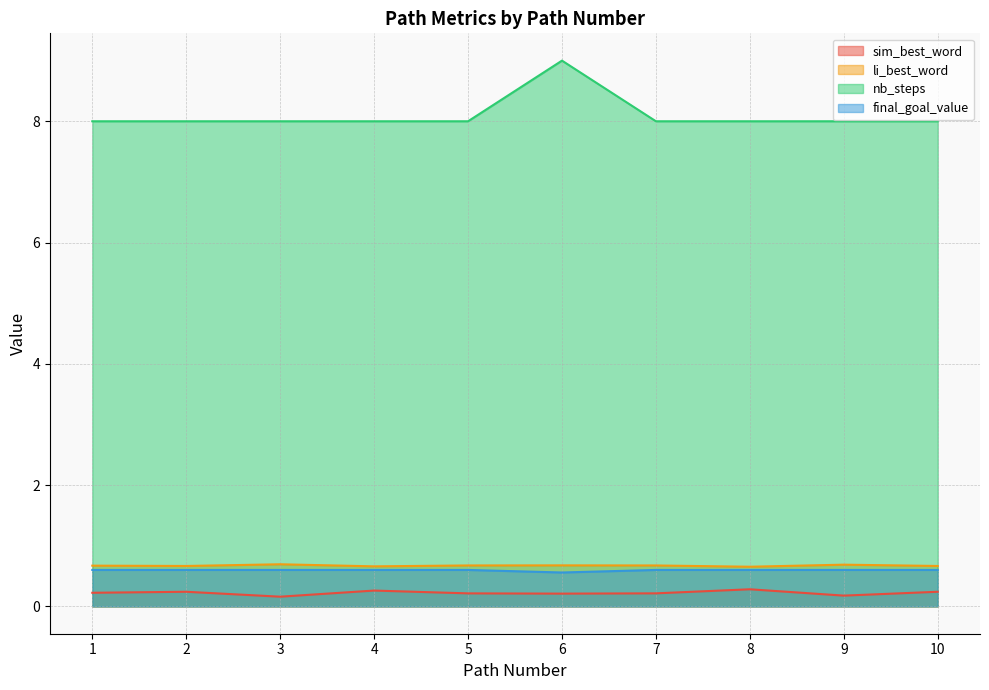

What is the average value of the sim_best_word series?

0.2